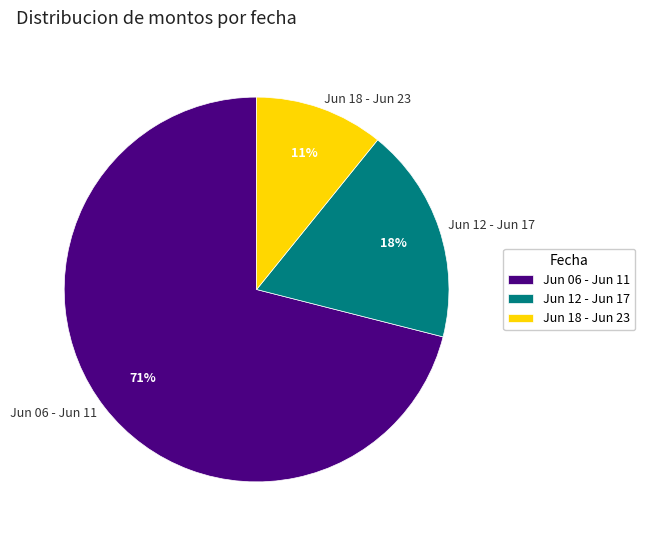

Which slice represents more than half of the pie?

Jun 06 - Jun 11